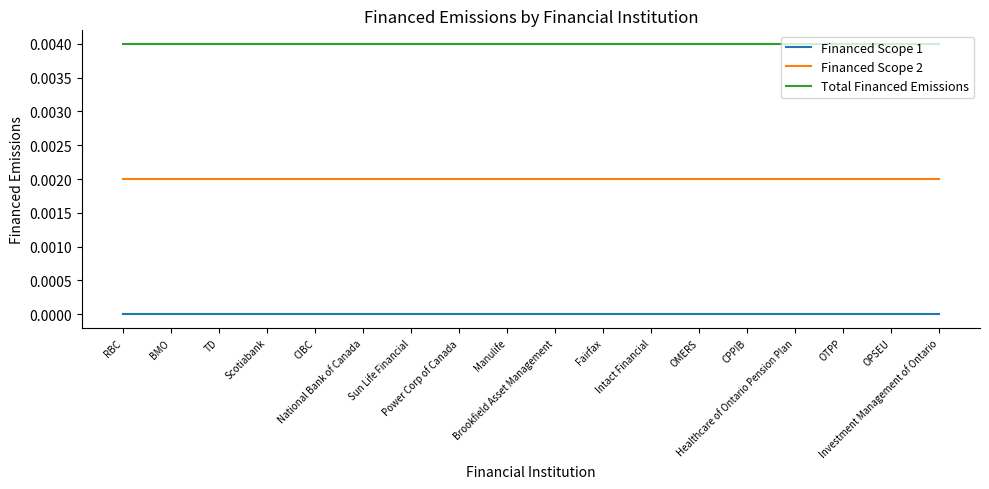

True or false: Financed Scope 1 and Financed Scope 2 intersect in this chart.

False